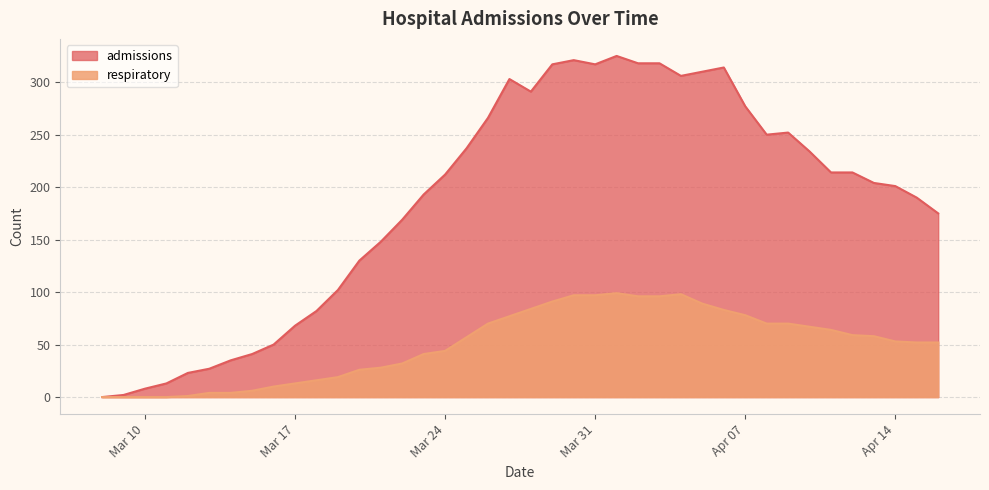

The value of admissions at 2020-03-28 is 489. True or false?

False